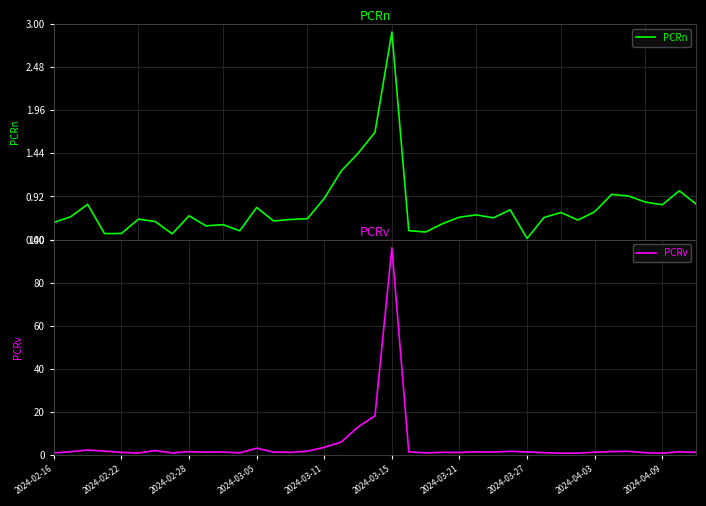

True or false: PCRn and PCRv cross at least once.

False